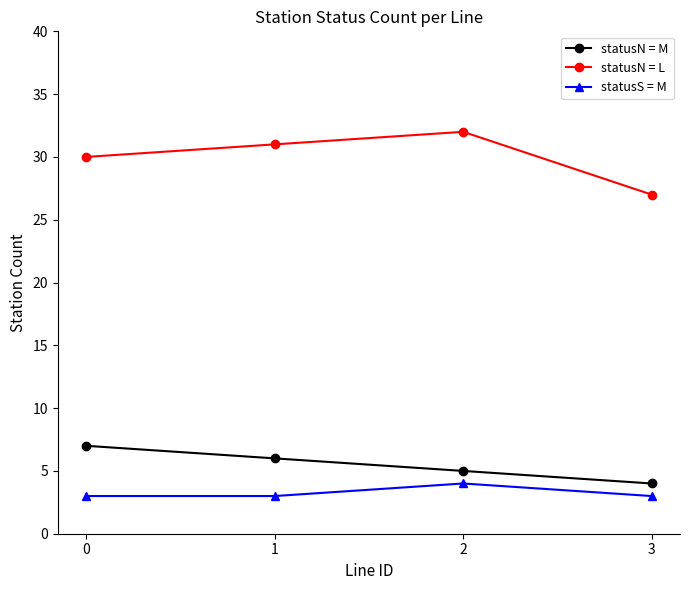

Is it true that statusS = M equals 5 at 1?

False